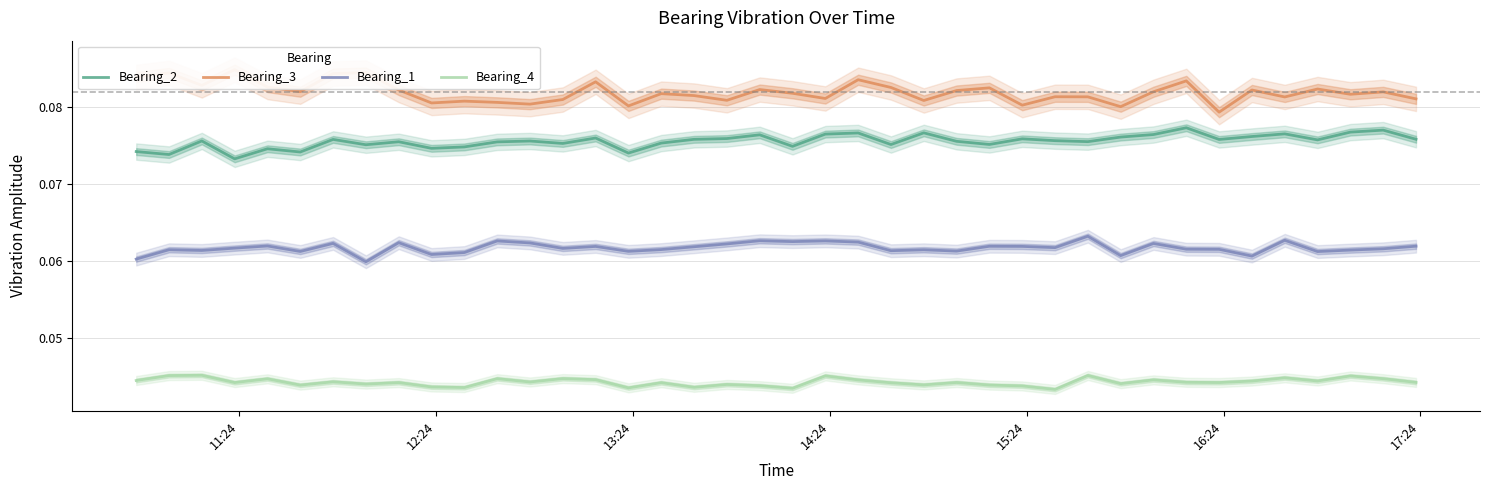

How many Bearing_2 values are between 0 and 1?

40